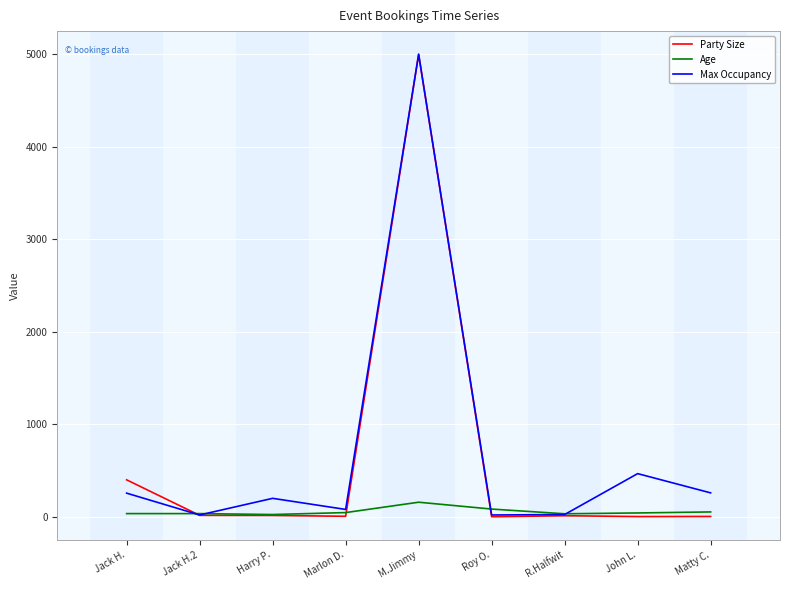

True or false: Party Size has a value of 4999 at M.Jimmy.

True